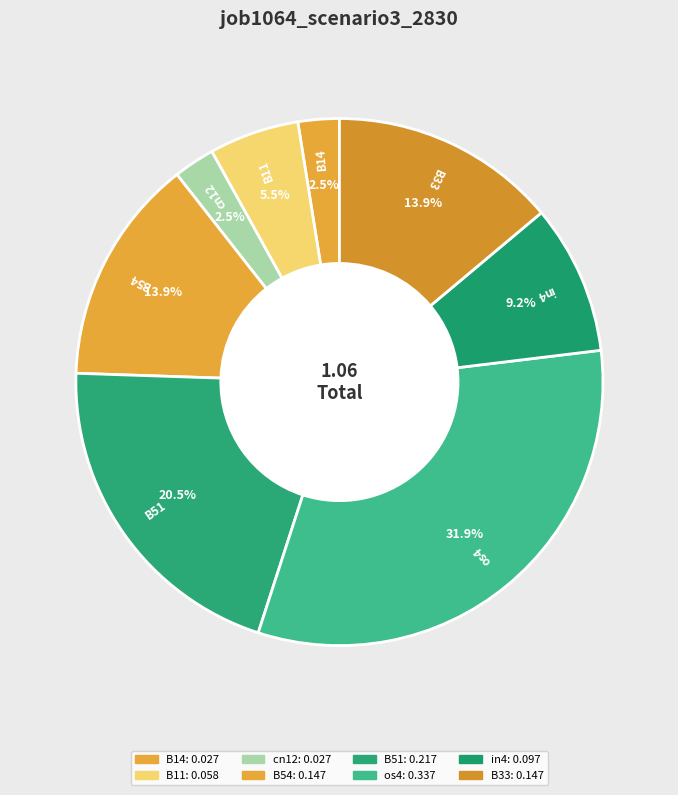

Combined, what portion of the pie is B14 and B33?

16.4%